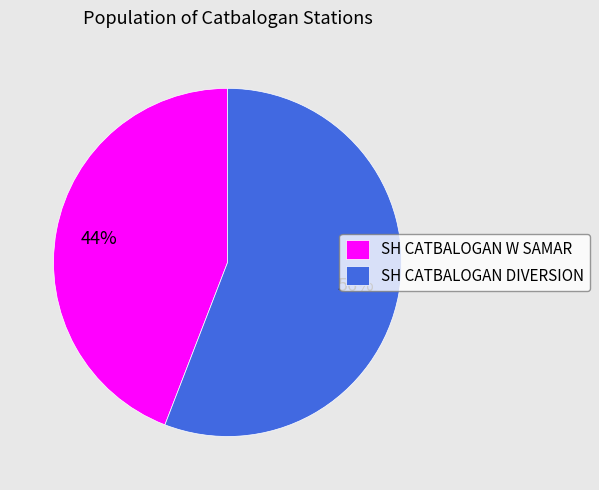

Which category accounts for the majority?

SH CATBALOGAN DIVERSION